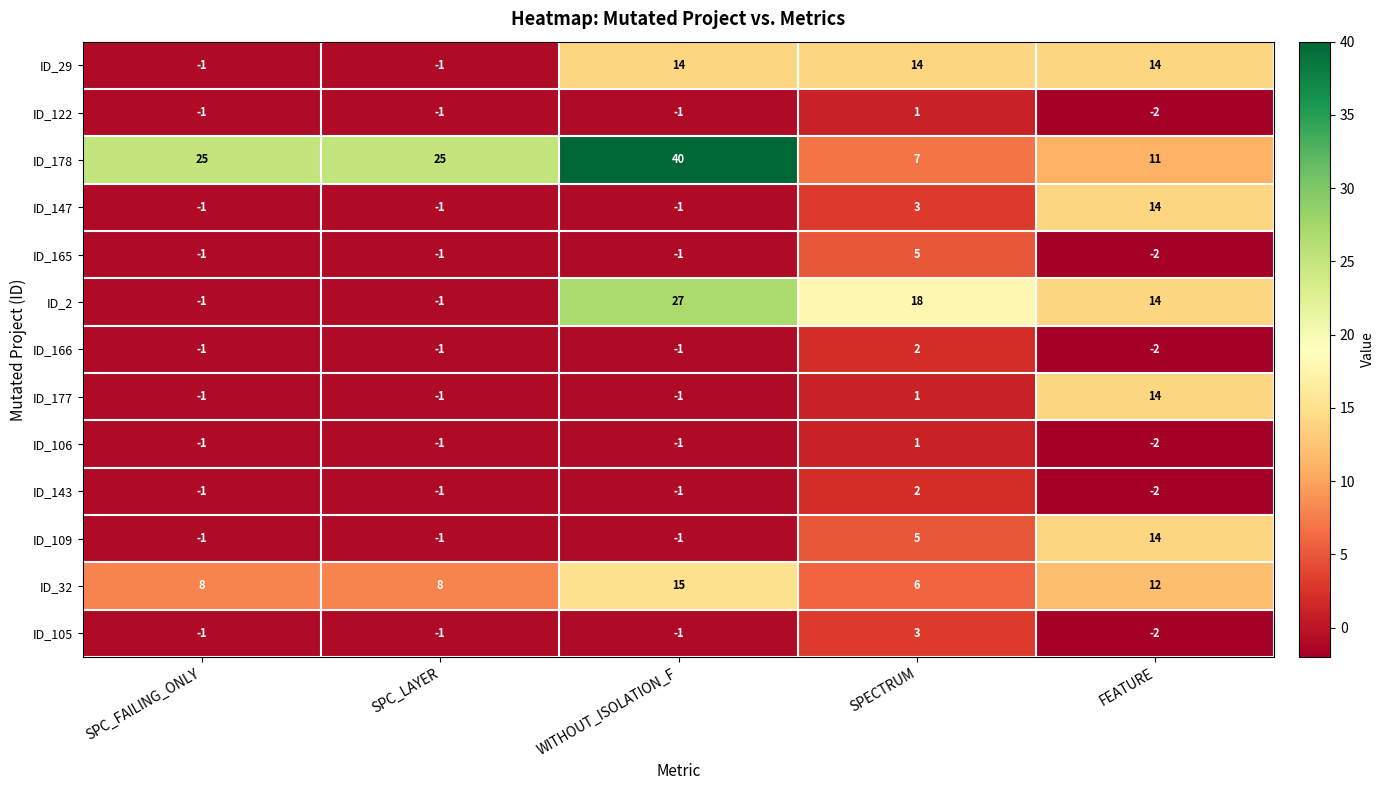

Between SPC_FAILING_ONLY and WITHOUT_ISOLATION_F, which series saw the biggest shift?

ID_2